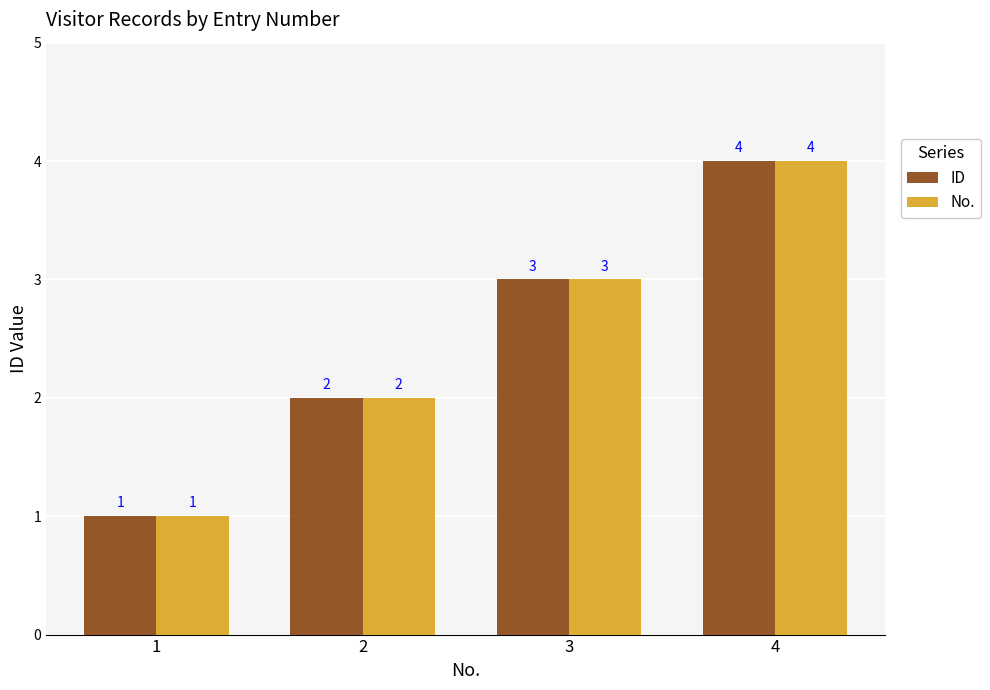

What is the difference between the maximum and minimum values in the ID series?

3